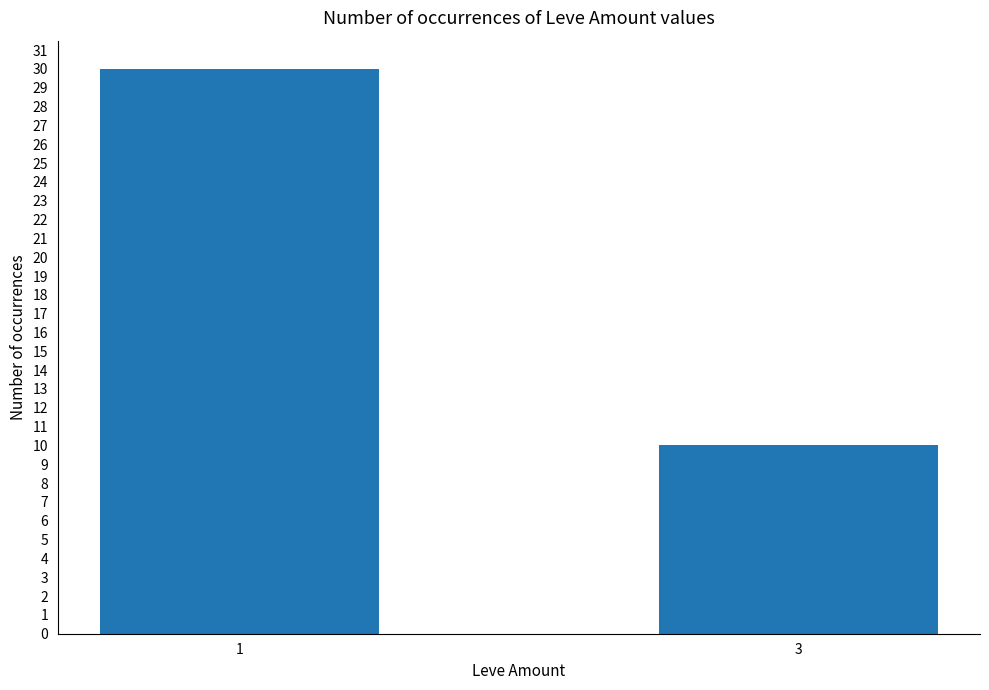

What is the approximate value at 1?

30